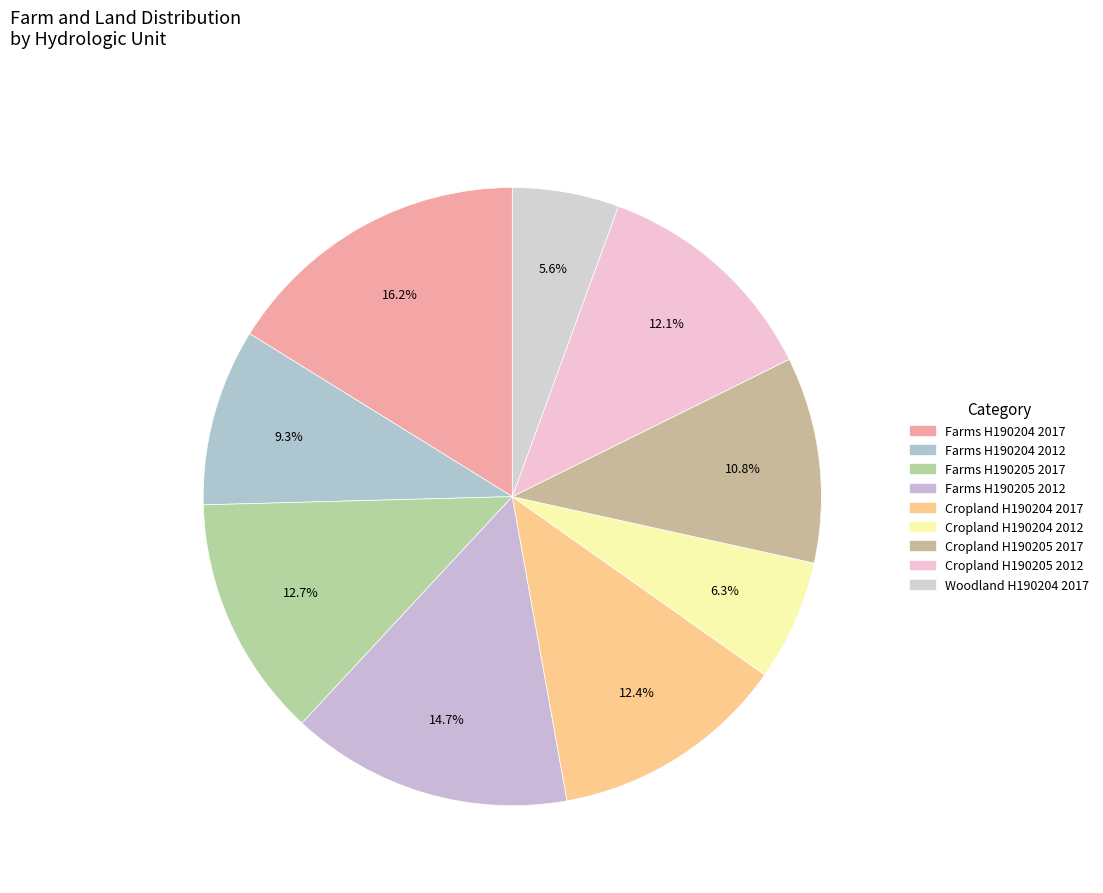

To the nearest percent, what is the average slice percentage?

11%